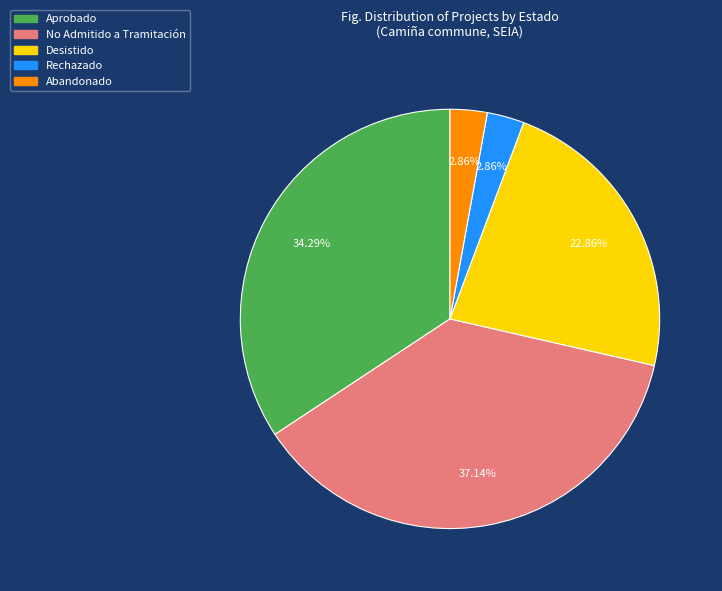

Is there any slice that represents more than half of the pie?

No